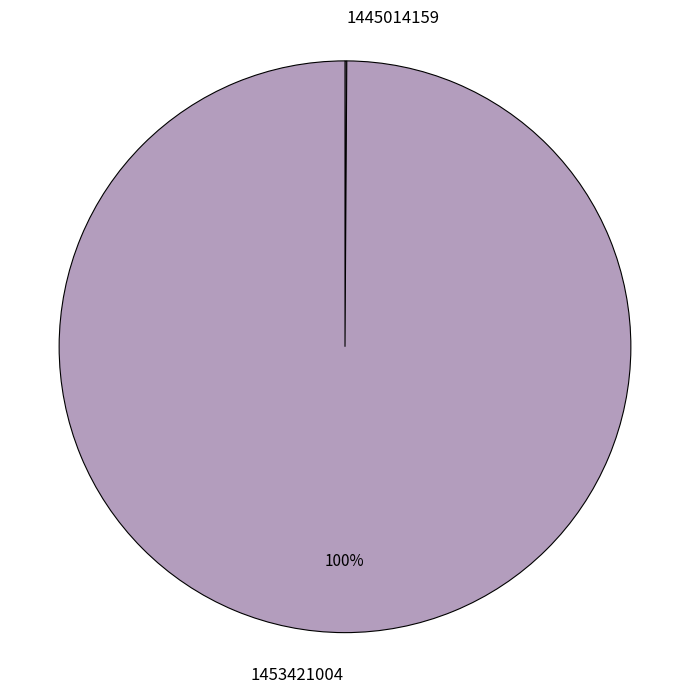

The 1453421004 slice represents 100% of the pie. True or false?

True